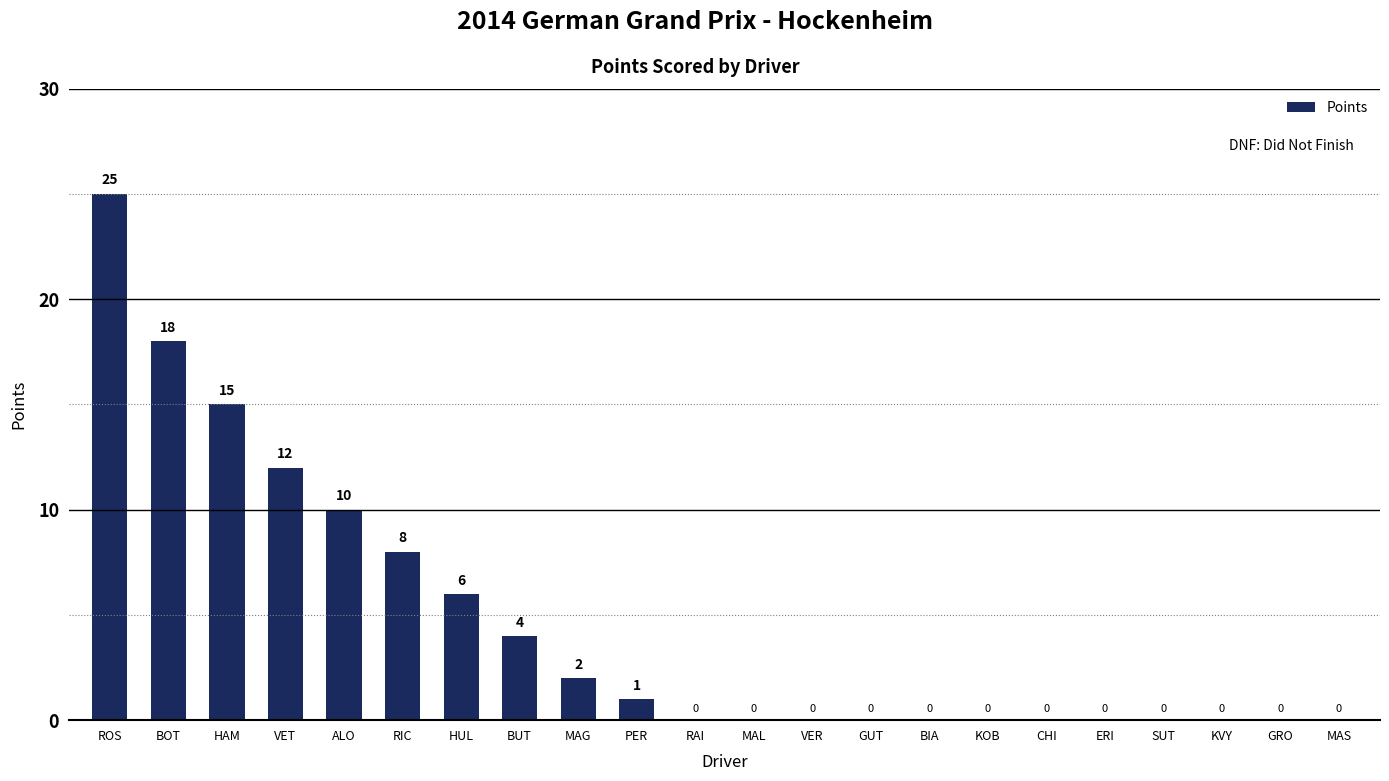

How many values exceed 0?

10